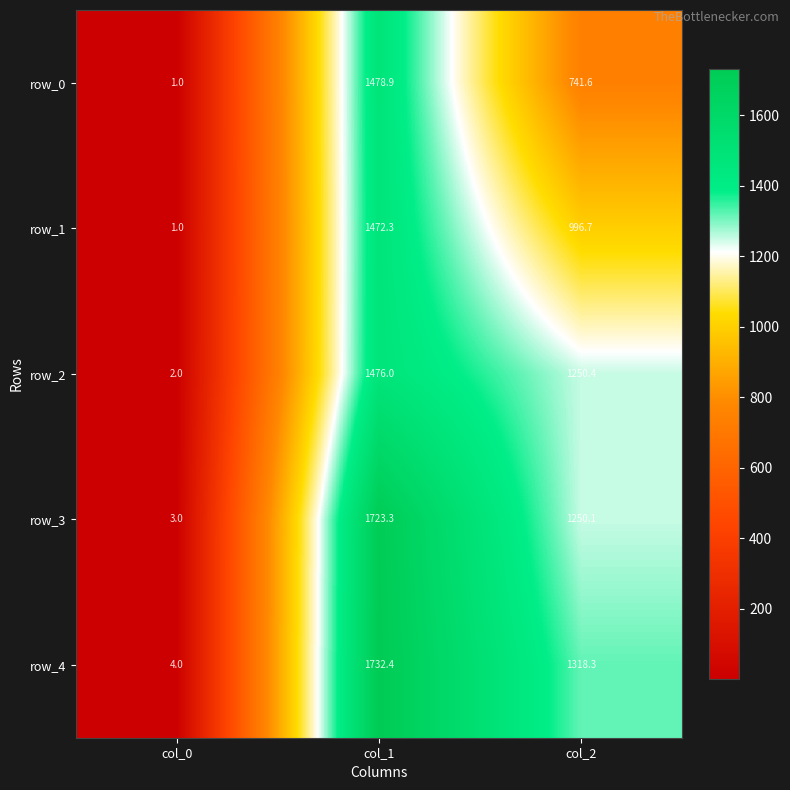

What value does the row_0 series have at col_0?

1.0